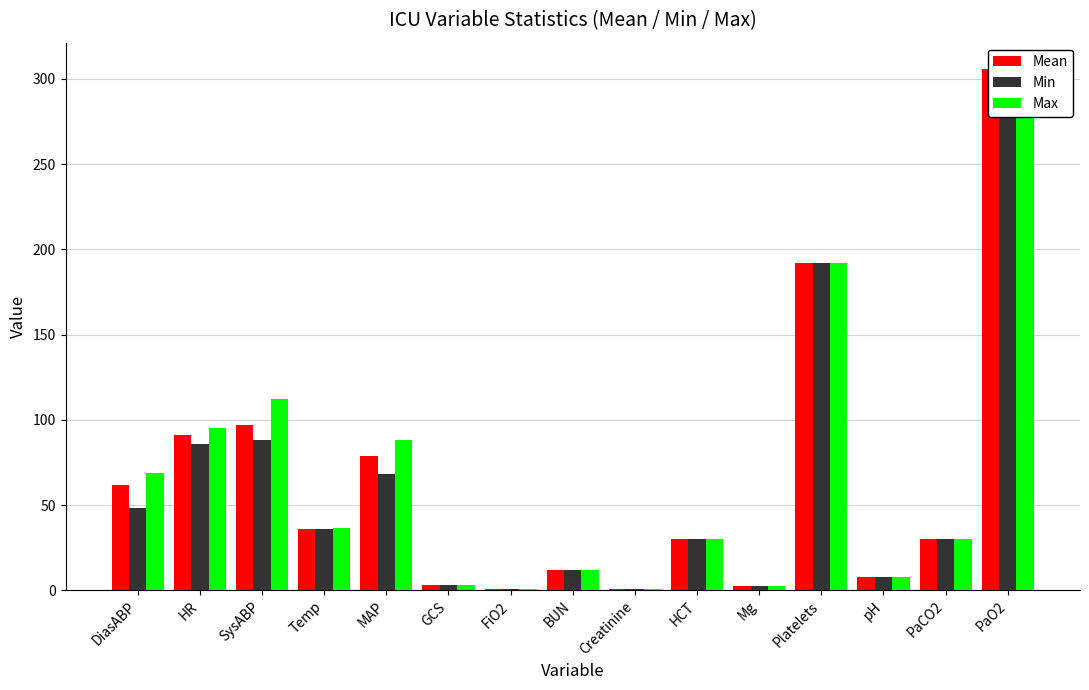

At which label does Mean reach its peak?

PaO2